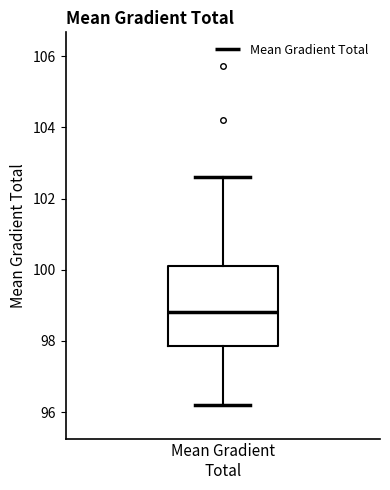

Where is the lower edge of the box for Mean Gradient Total on the y-axis? The values are not printed on the chart, so give them approximately, as read against the axis.

97.8